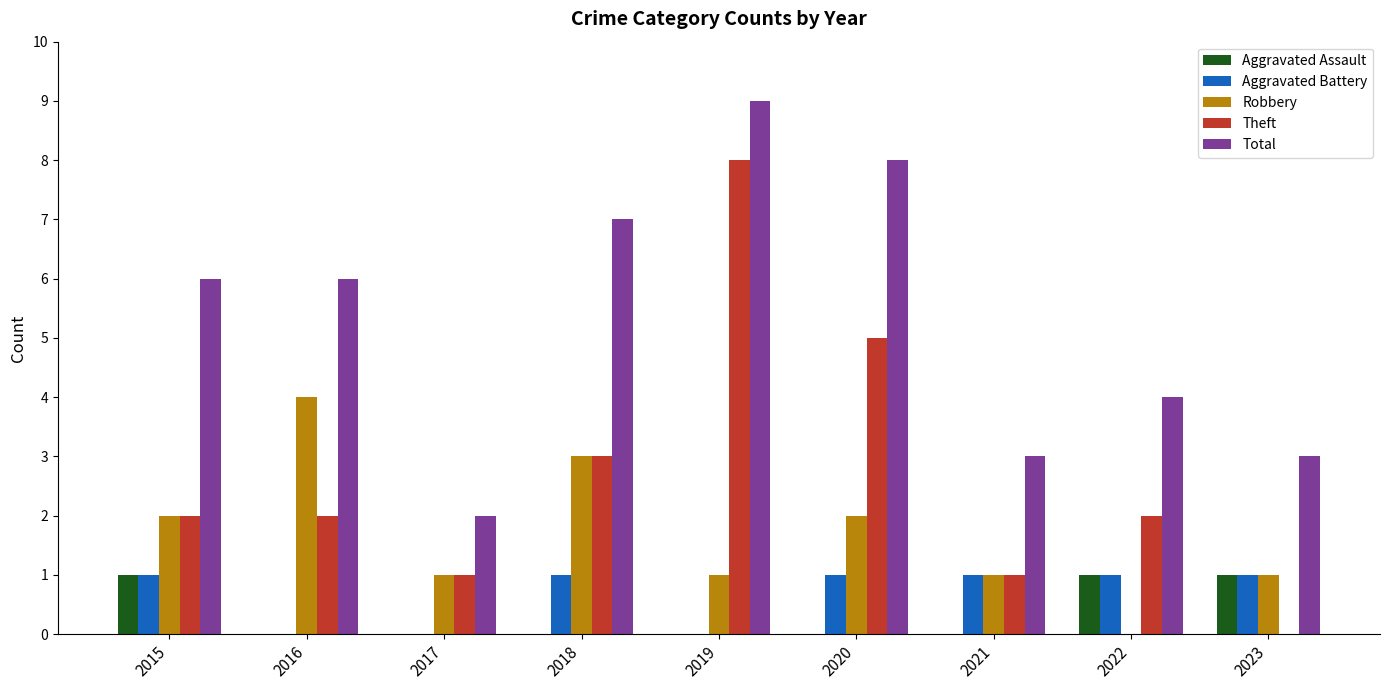

Which series changed the most between 2016 and 2020?

Theft